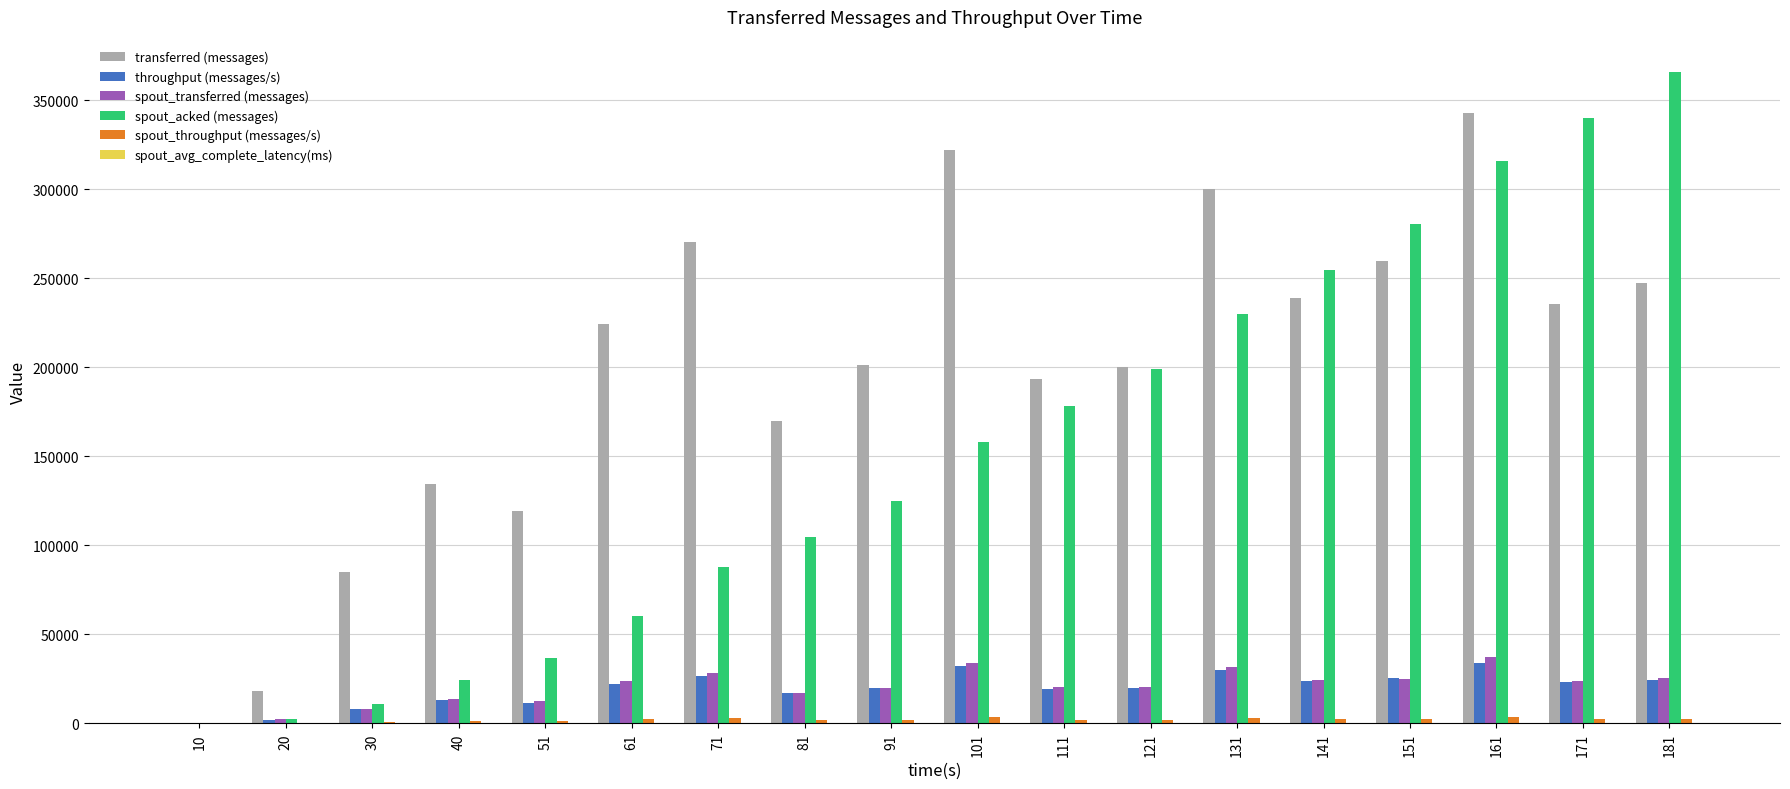

The value of spout_transferred (messages) at 151 is 25100.0. True or false?

True